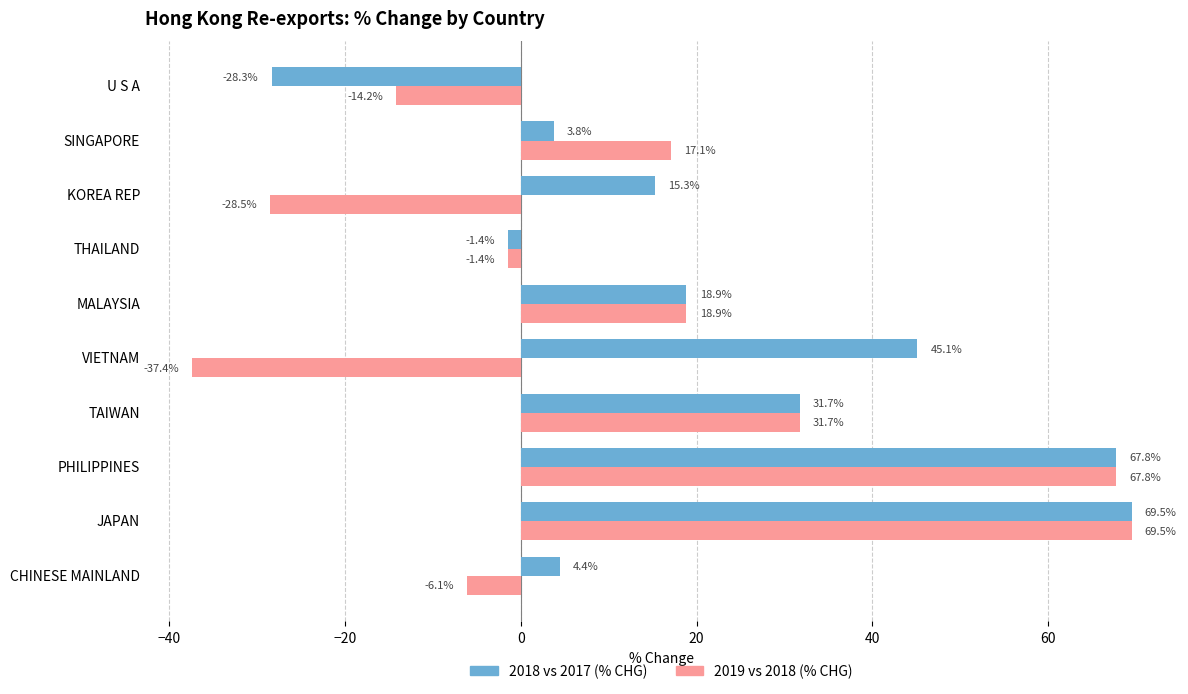

What is the minimum value shown in the chart?

-37.4